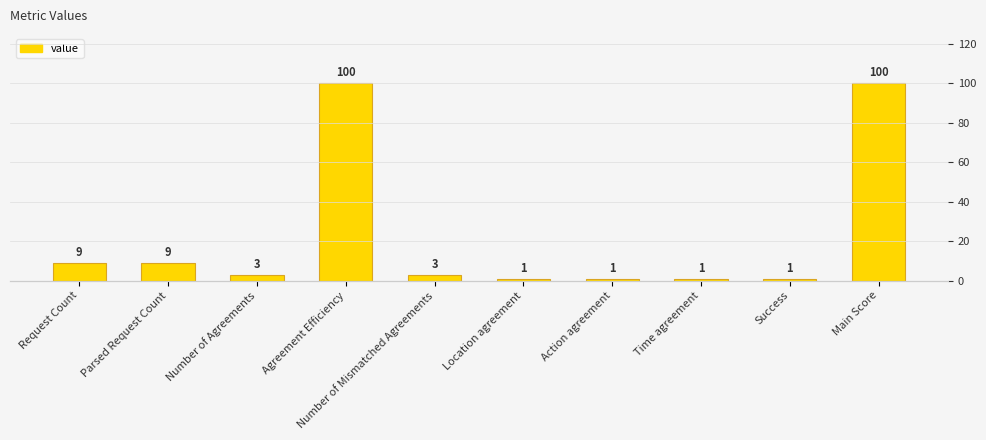

True or false: the data shows 1 at Location agreement.

True